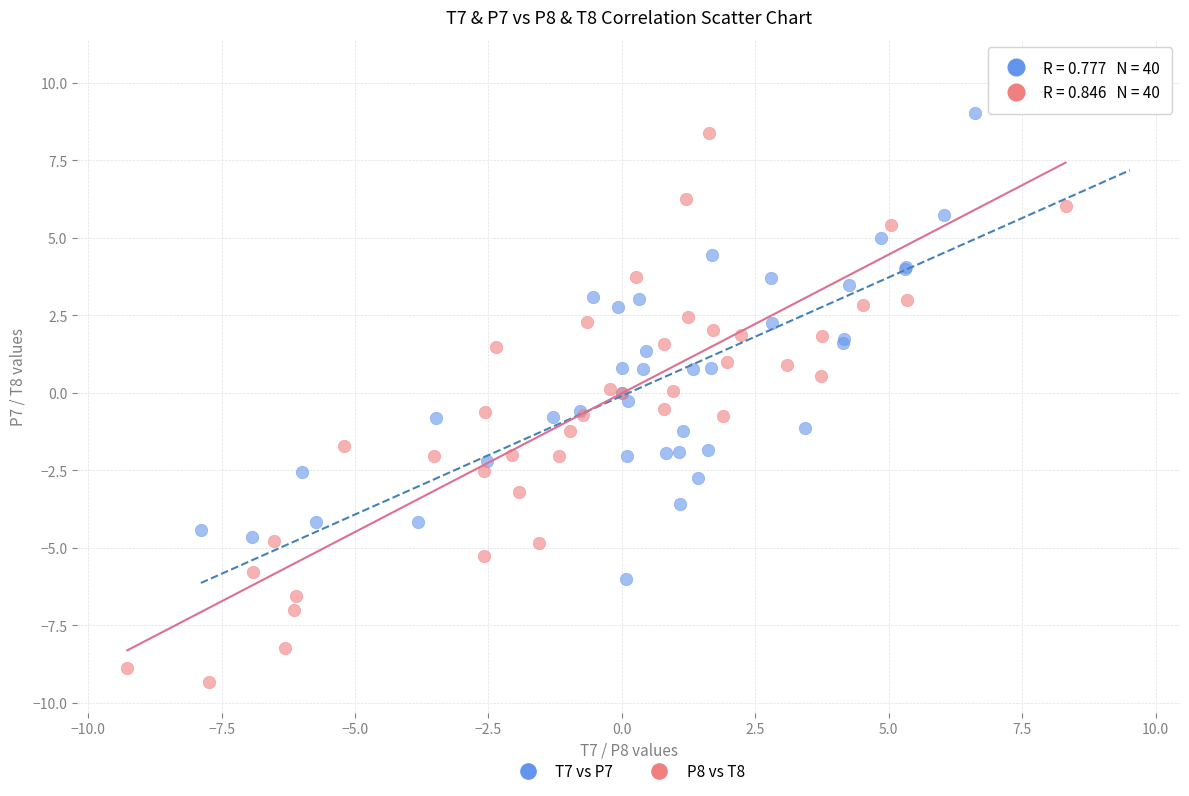

Which series has the largest Y range (max minus min)?

P8 vs T8